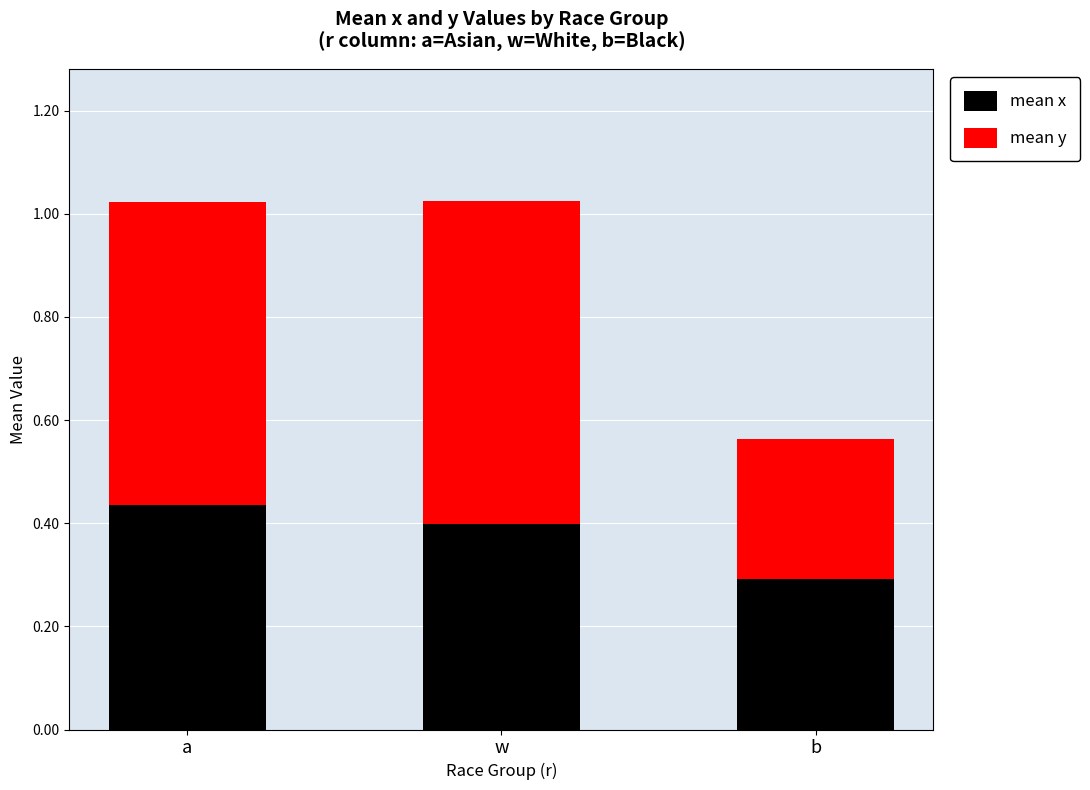

Does the chart contain stacked bars?

Yes